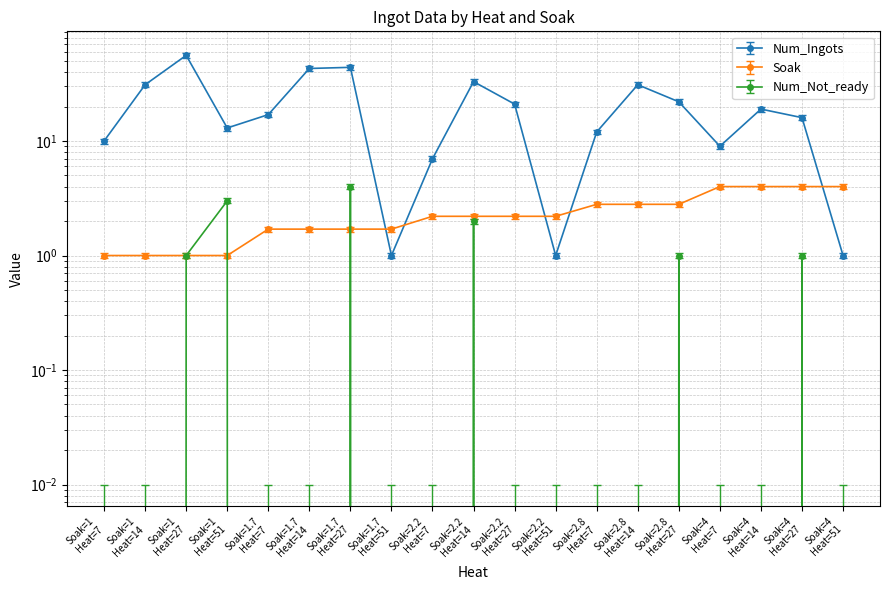

At which category does the chart reach its peak across all series?

Soak=1 Heat=27